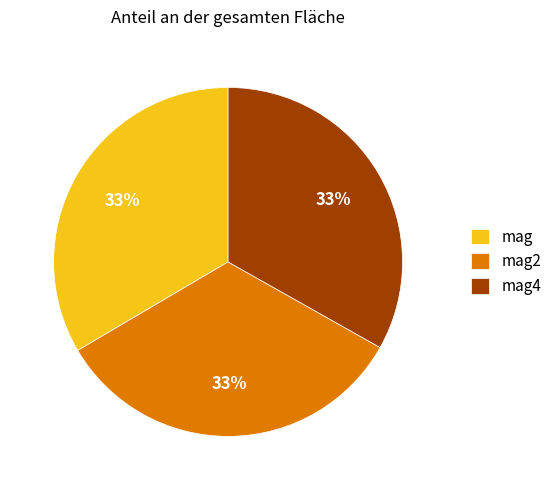

The mag4 slice represents 11% of the pie. True or false?

False